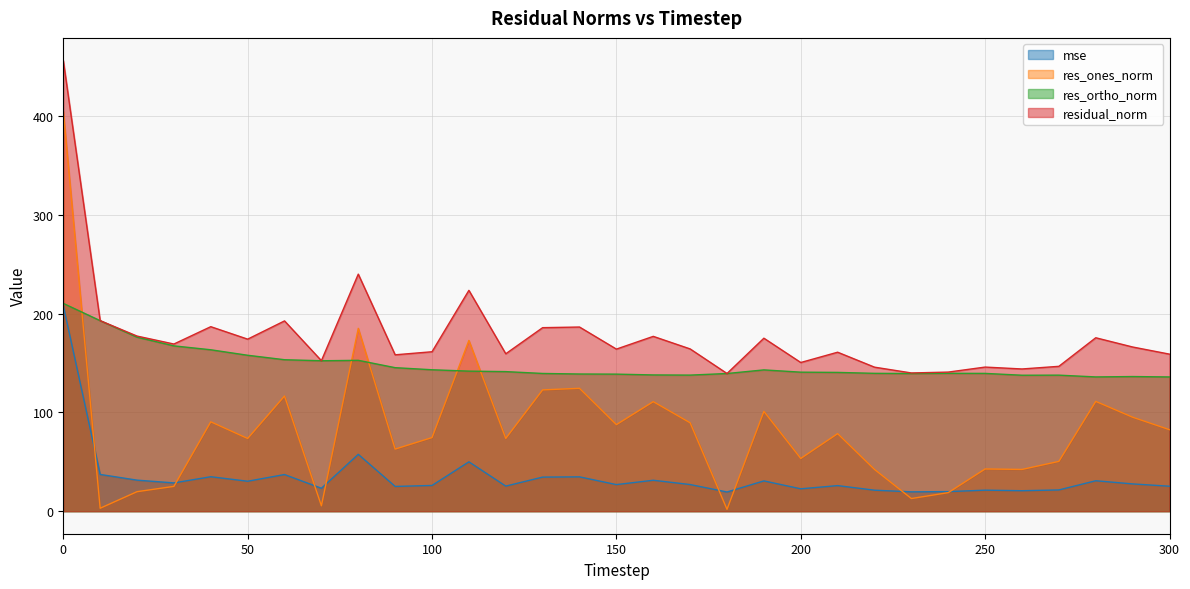

Between 220 and 190, which is larger?

190